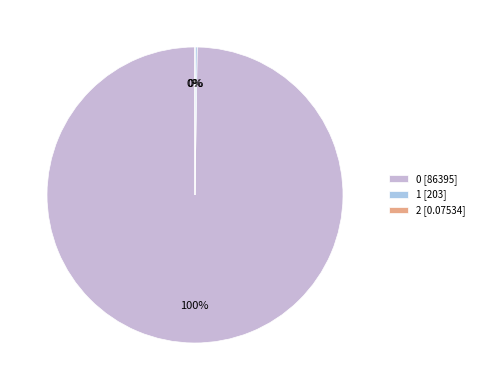

Combined, do 1 and 0 account for over 50%?

Yes